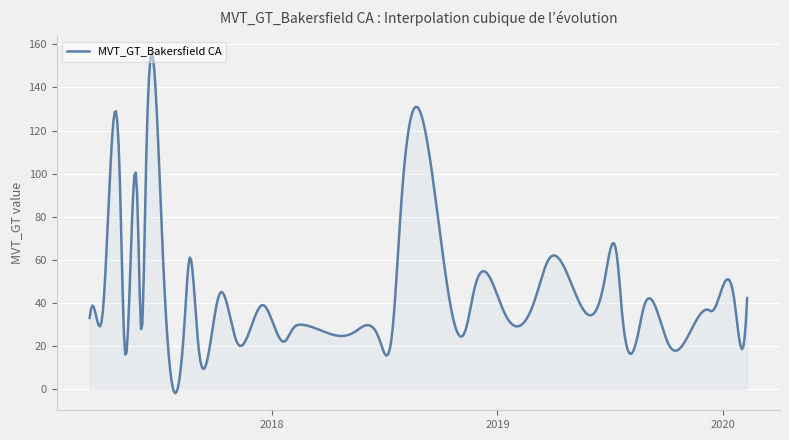

What is the greatest value displayed?

155.8